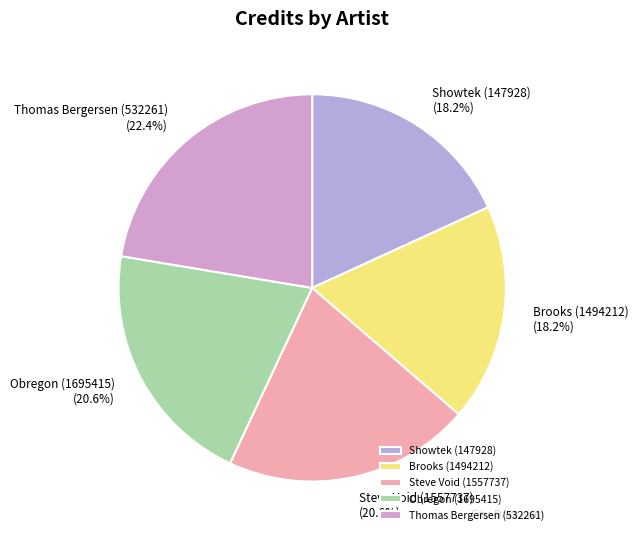

To the nearest percent, what portion does Steve Void (1557737) represent?

21%